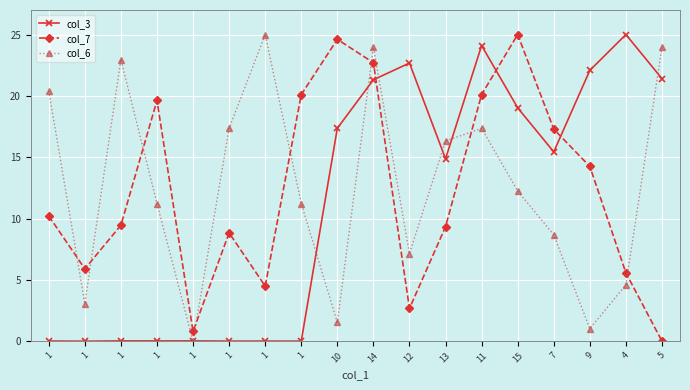

What is the difference between the col_6 values at 5 and 1?

20.9